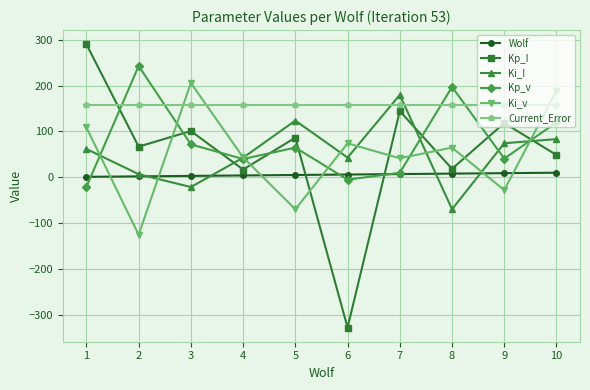

The Kp_v series shows -21.0 at 1. True or false?

True